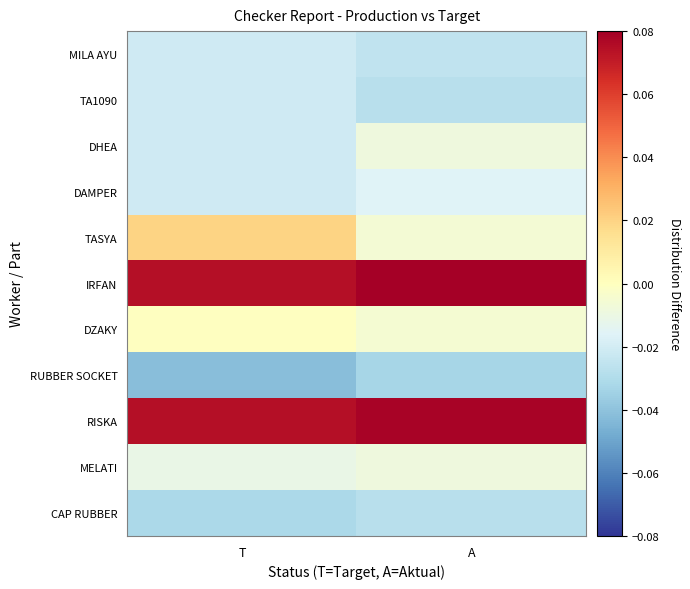

At how many categories does at least one series exceed 0?

2